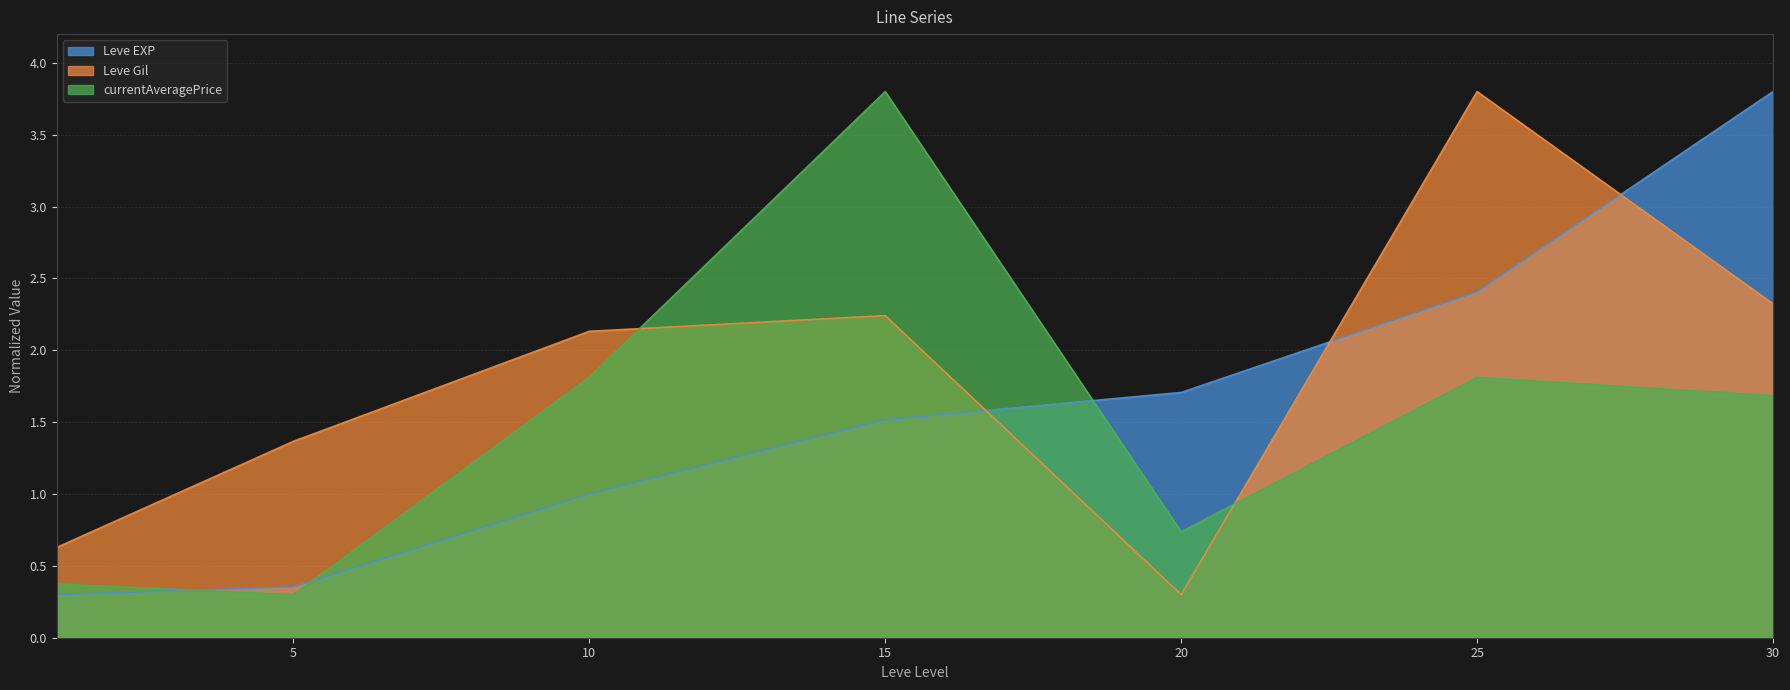

What are all the series names shown in the legend?

Leve EXP, Leve Gil, currentAveragePrice